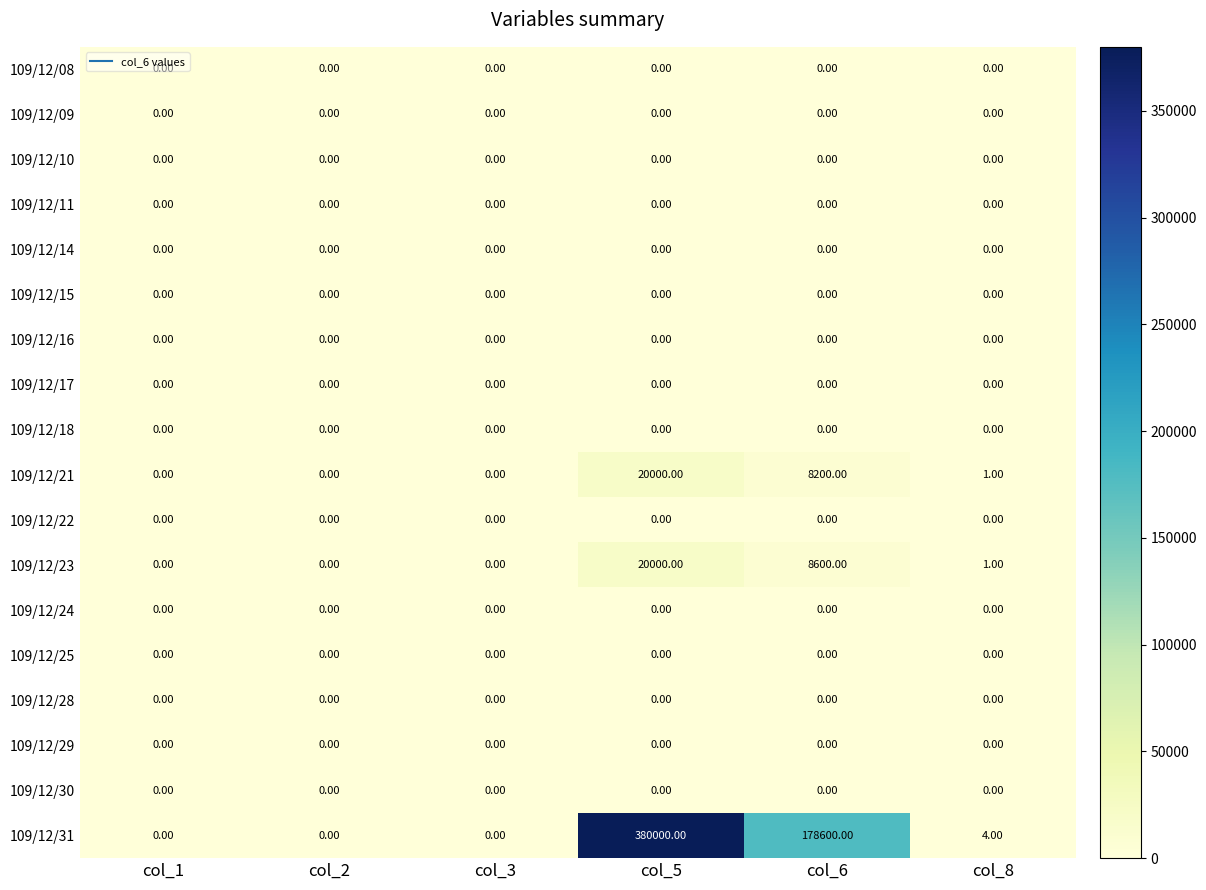

Which series has the largest total across all categories?

109/12/31